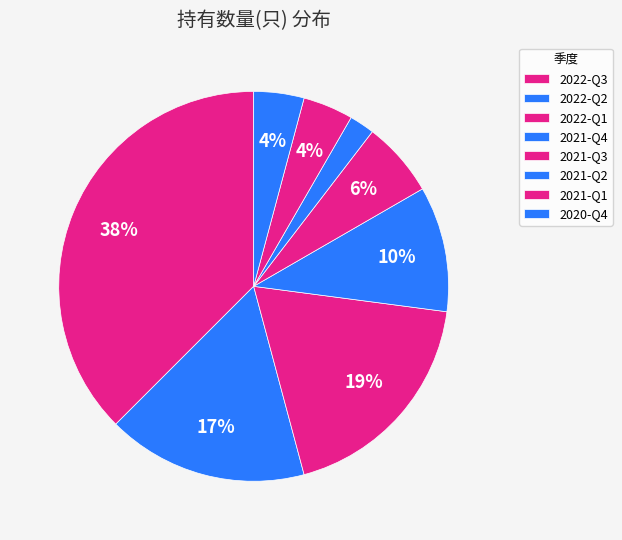

Is there a majority slice in this chart?

No